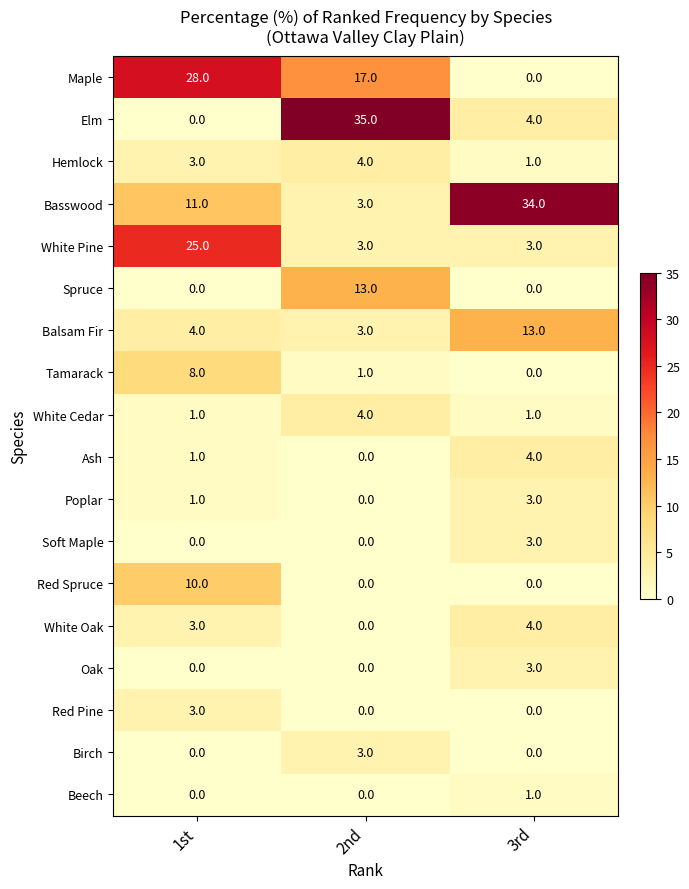

What is the difference between the maximum and minimum values in the White Pine series?

22